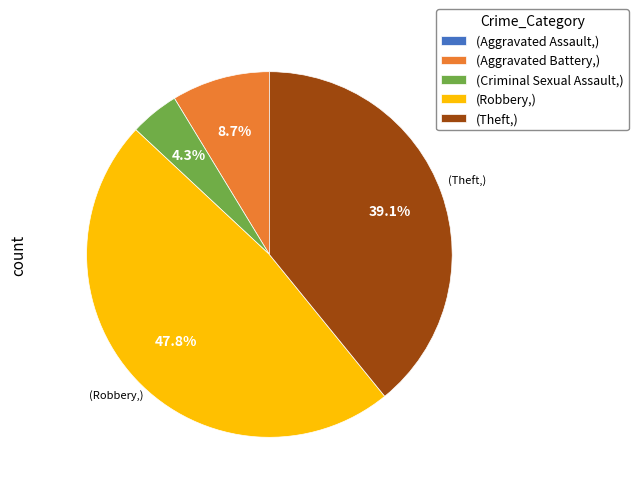

Which slice is the largest?

(Robbery,)